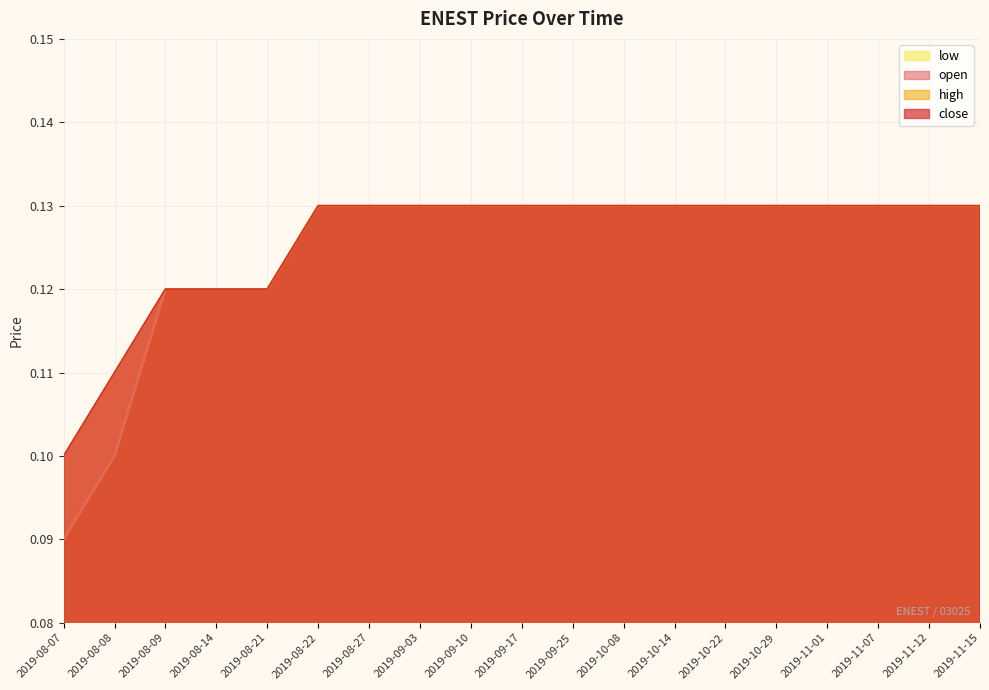

What position from the left is 2019-08-07?

1